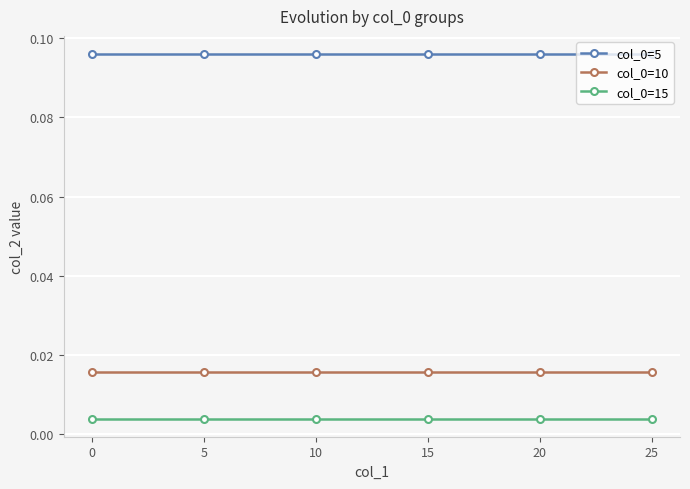

How many lines are shown in the chart?

3